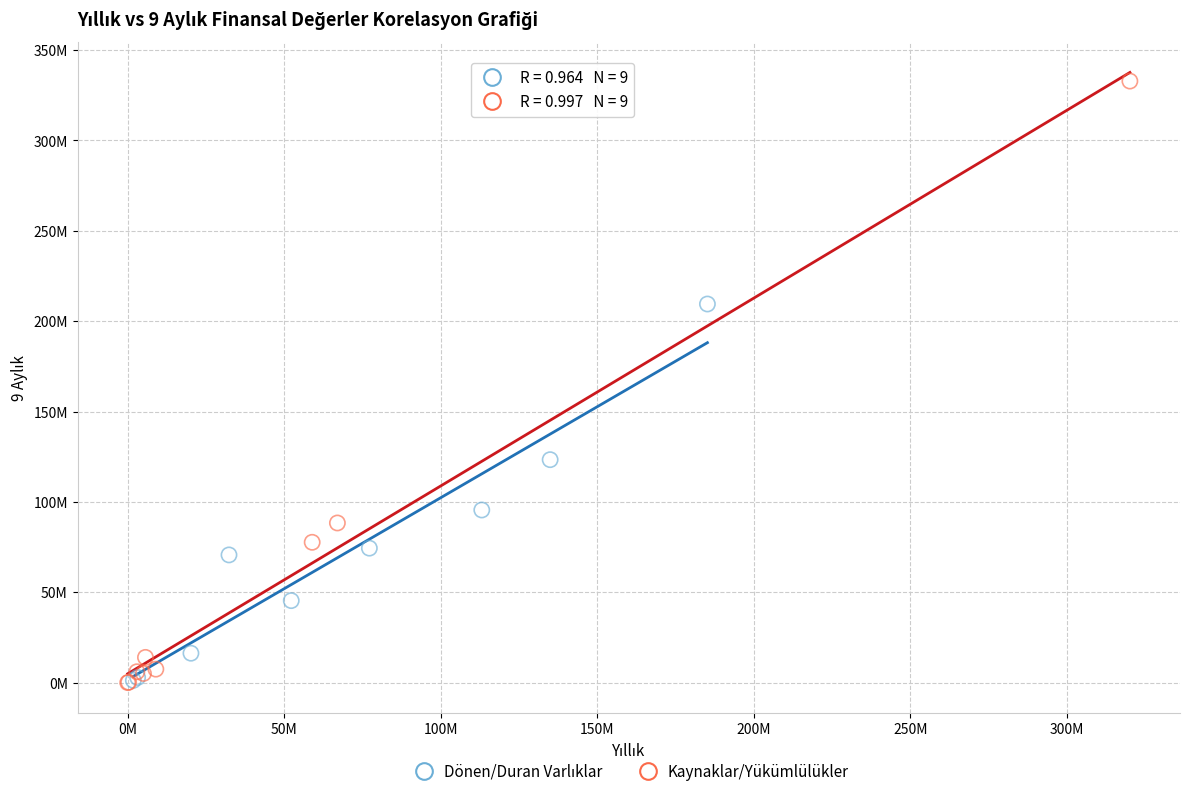

Which series has the widest spread of Y values?

Kaynaklar/Yükümlülükler